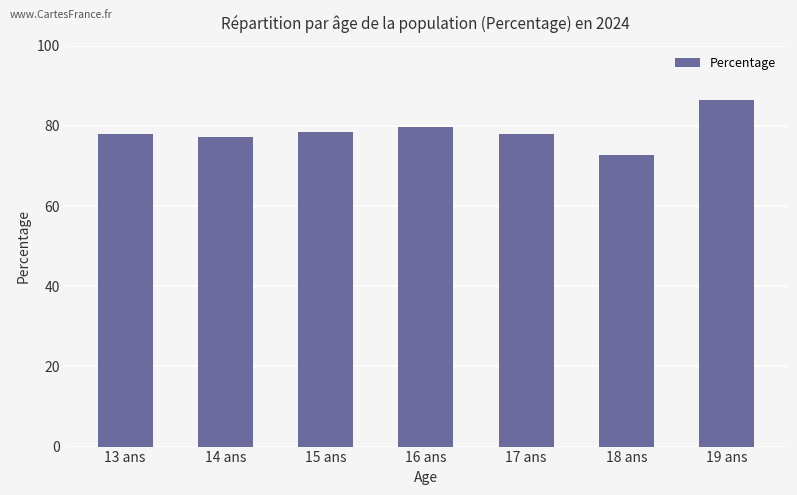

The chart shows a value of 77.2 at 14 ans. True or false?

True